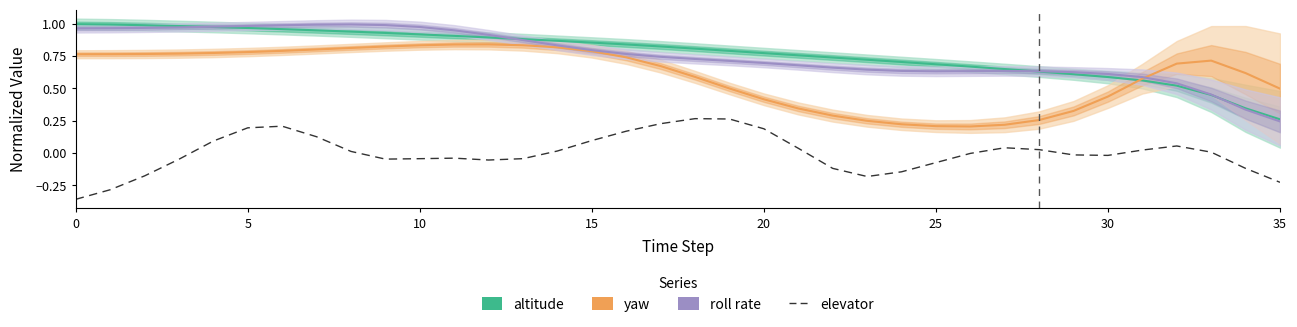

True or false: elevator and altitude cross at least once.

False